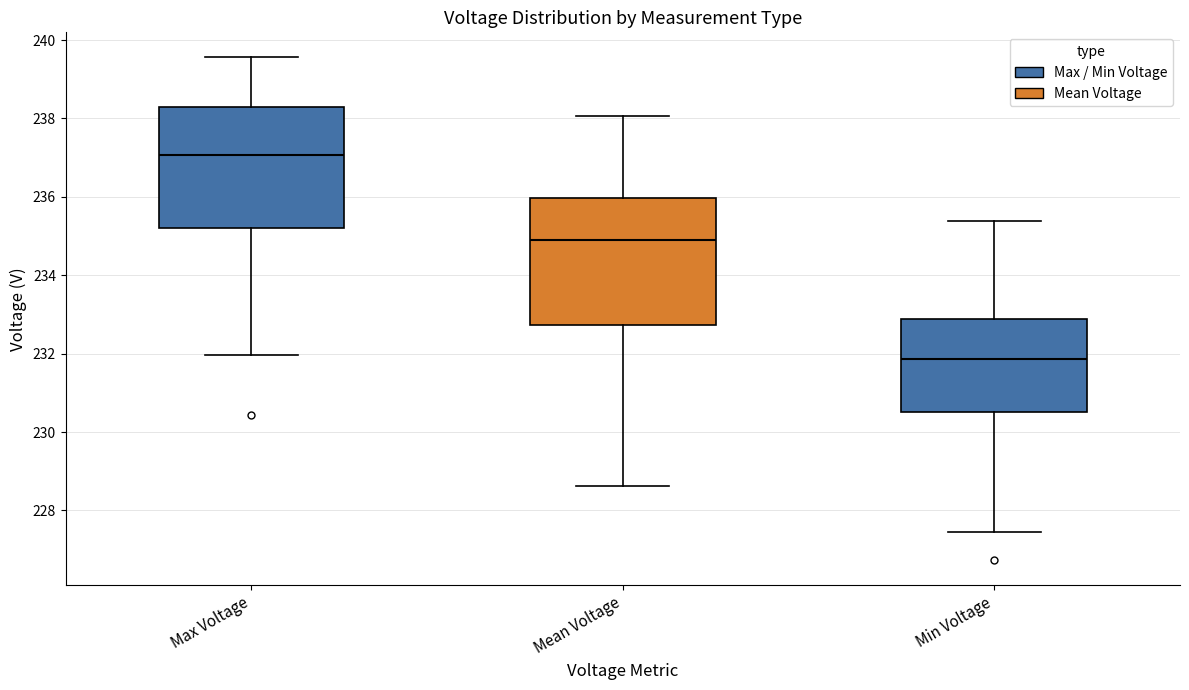

Reading left to right, read every box against the y-axis: the position of its median line, the range the box covers, and the ends of its whiskers. The values are not printed on the chart, so give them approximately, as read against the axis.

Max Voltage: median 237.0, box 235.2 to 238.2, whiskers 232.0 to 239.6
Mean Voltage: median 234.8, box 232.8 to 236.0, whiskers 228.6 to 238.0
Min Voltage: median 231.8, box 230.6 to 232.8, whiskers 227.4 to 235.4